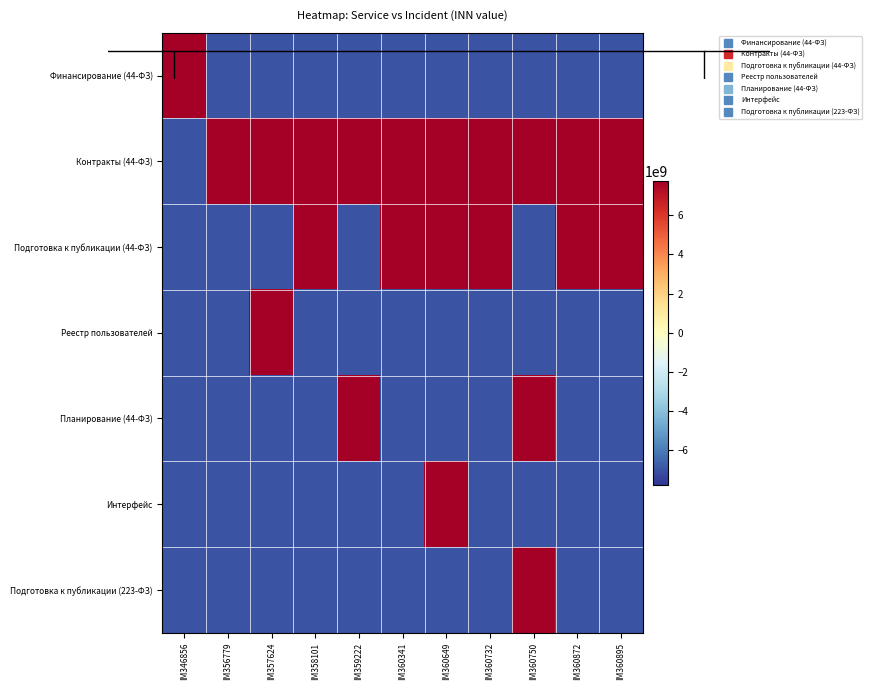

Rank the series at IM357624 from highest to lowest value.

Контракты (44-ФЗ), Реестр пользователей, Финансирование (44-ФЗ), Подготовка к публикации (44-ФЗ), Планирование (44-ФЗ), Интерфейс, Подготовка к публикации (223-ФЗ)